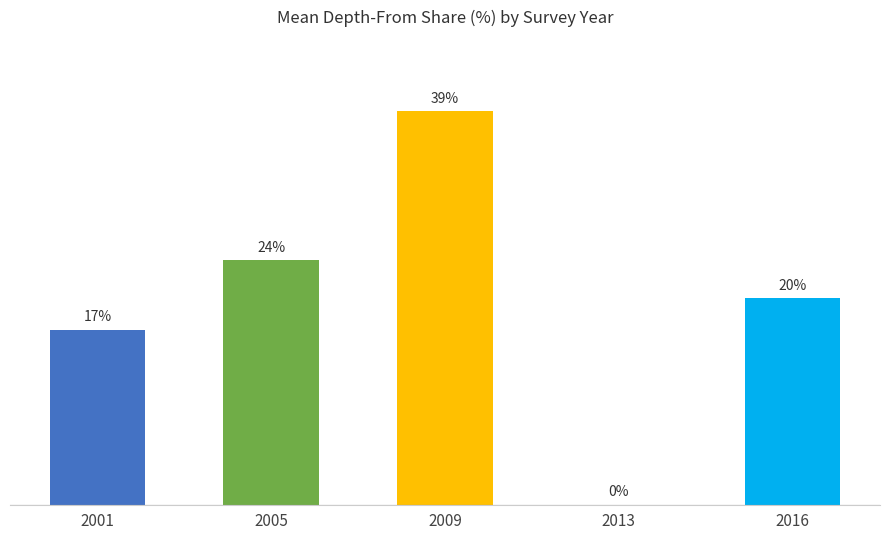

Reading left to right, list all the values displayed in this chart.

17.2	24.0	38.6	0.0	20.2